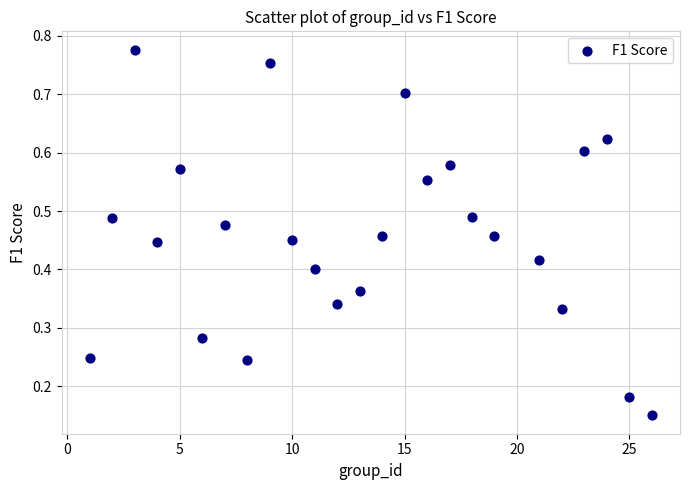

What is the range of X values (max minus min)?

25.0